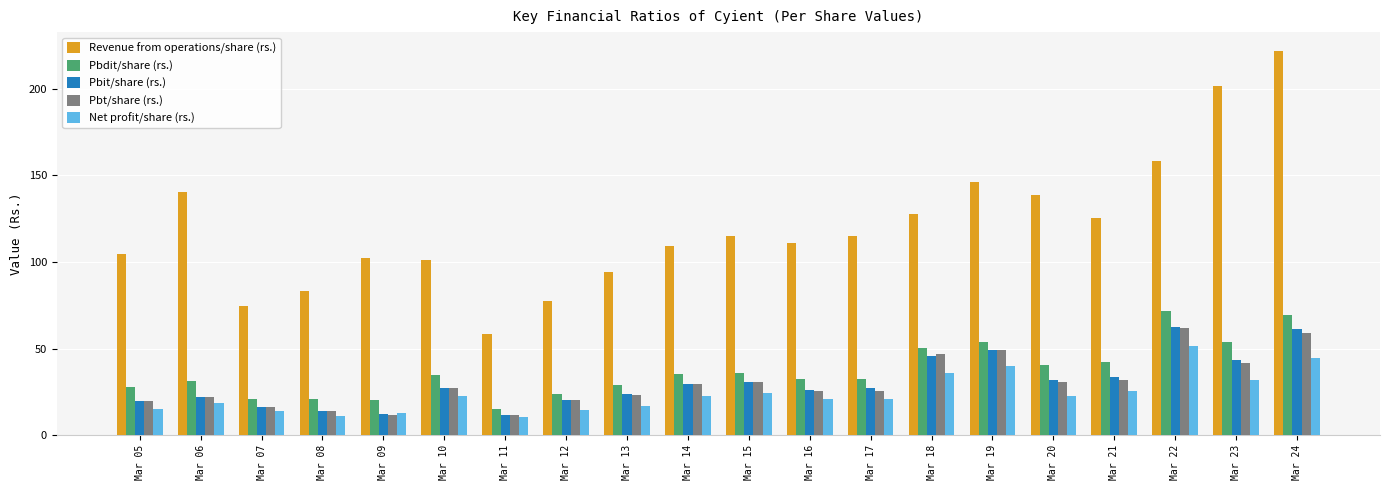

What is the minimum value shown in the chart?

10.6